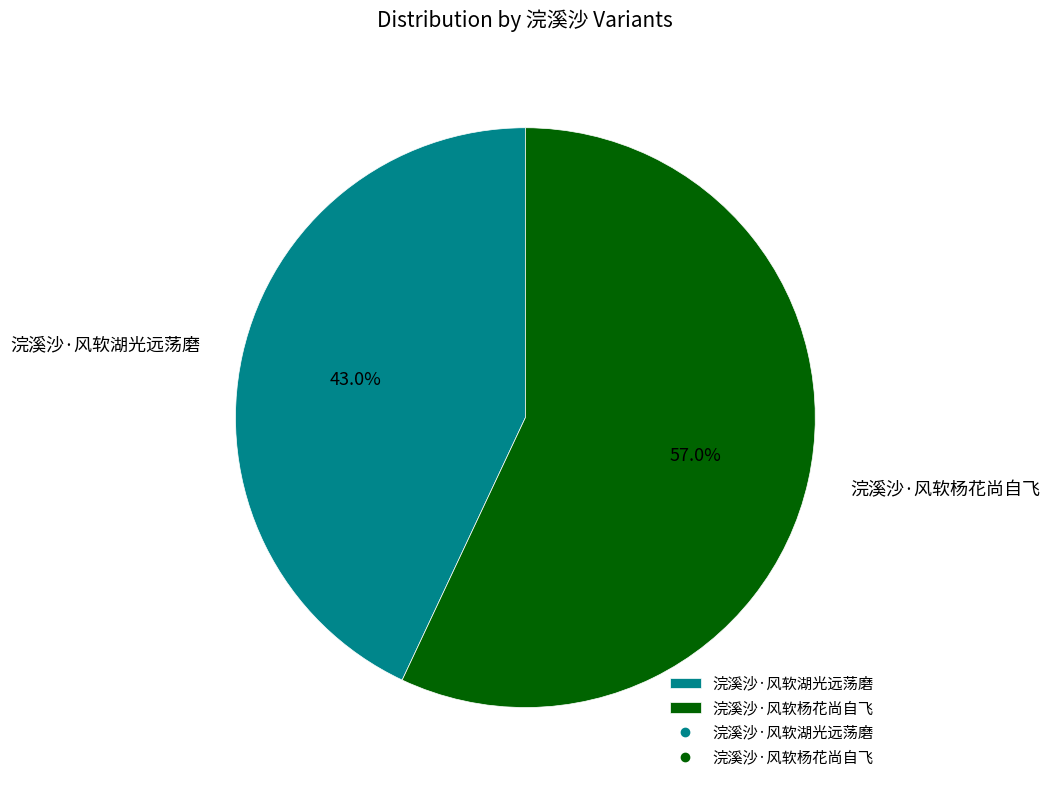

Is it true that 浣溪沙·风软湖光远荡磨 is 43% of the pie?

True